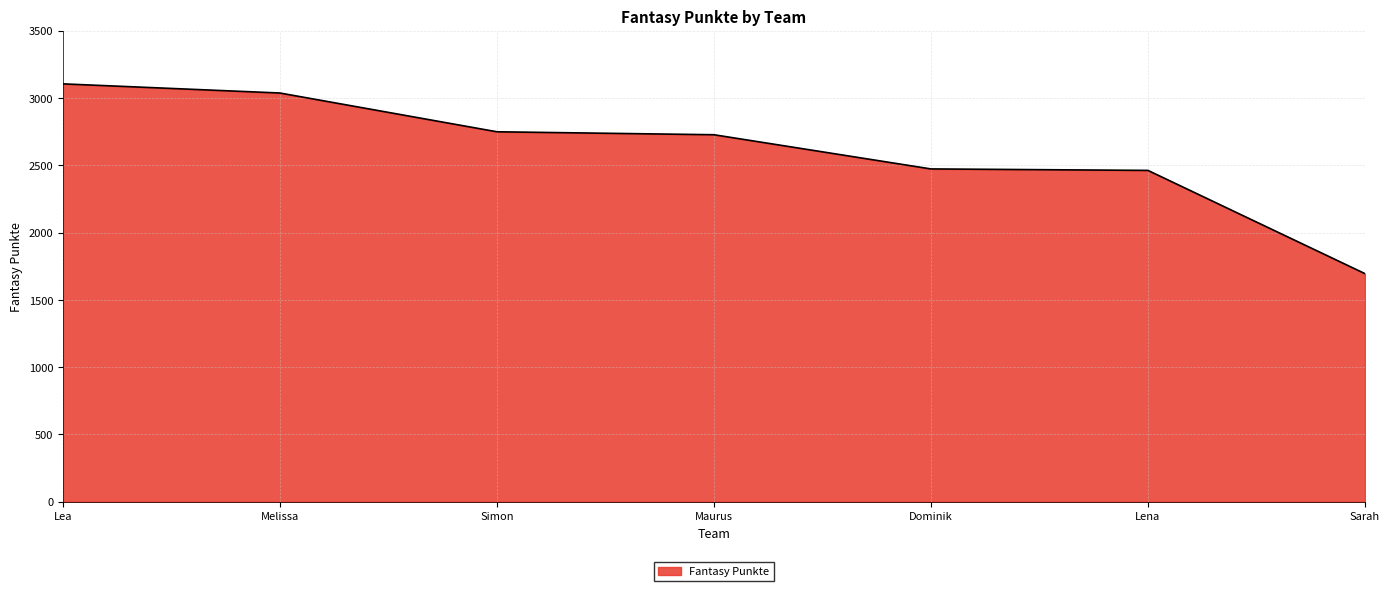

How many lines are shown in the chart?

1